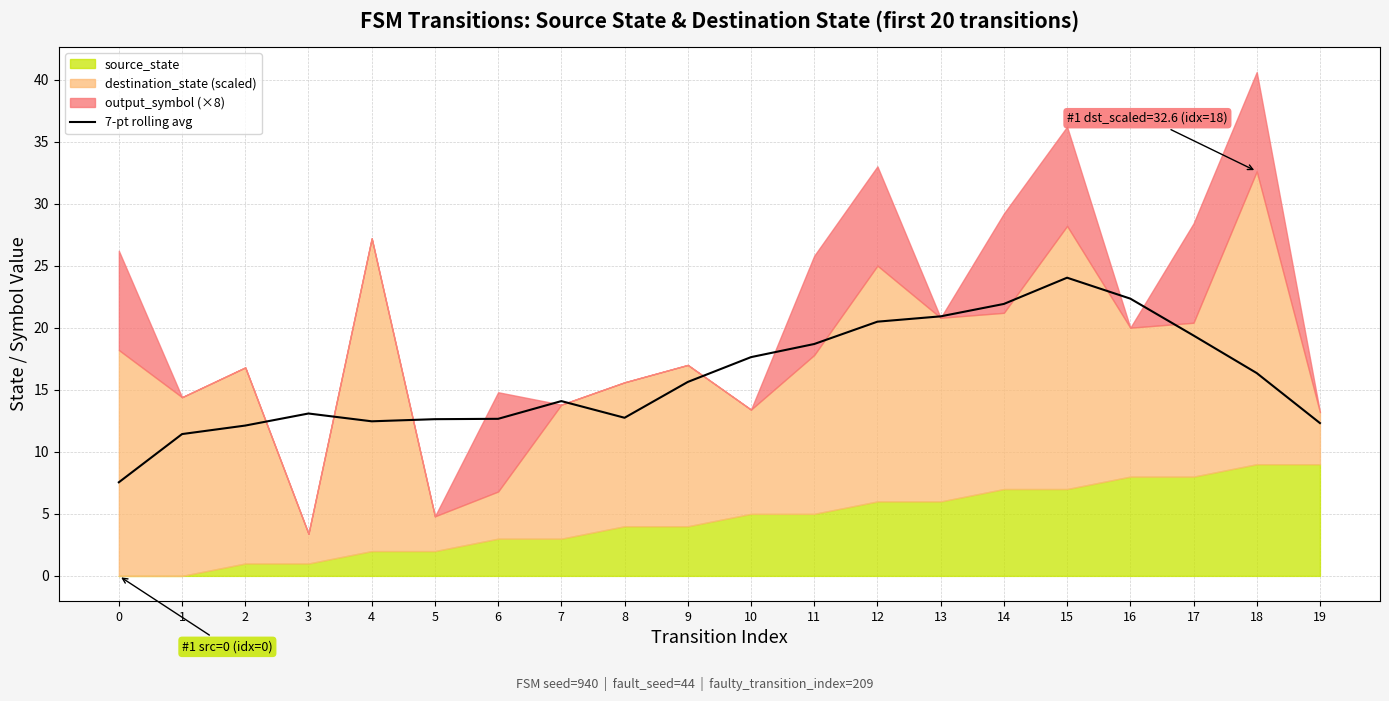

How many lines are shown in the chart?

1